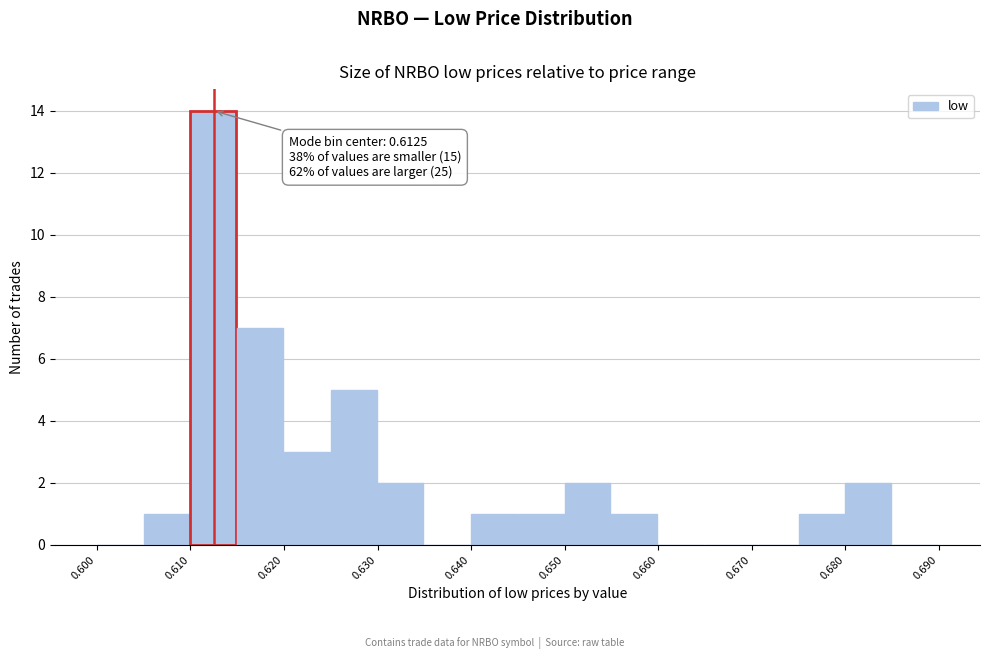

Which range on the x-axis has the tallest bar?

0.610 to 0.615